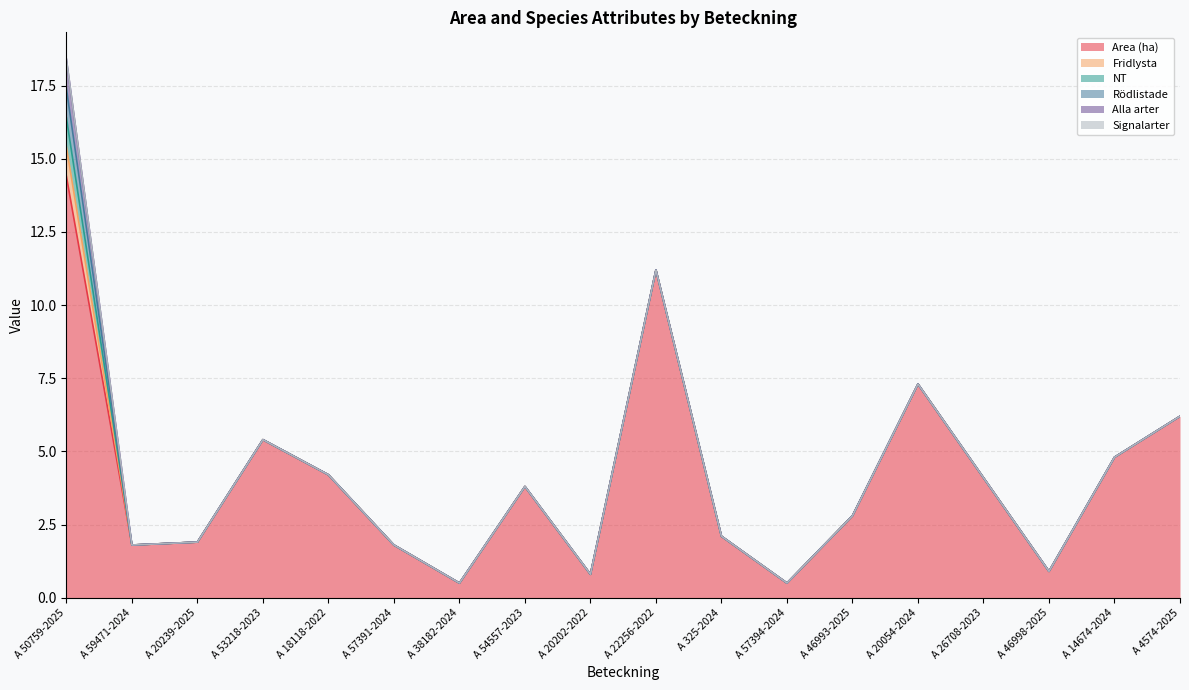

What is the average value of the Fridlysta series?

0.1